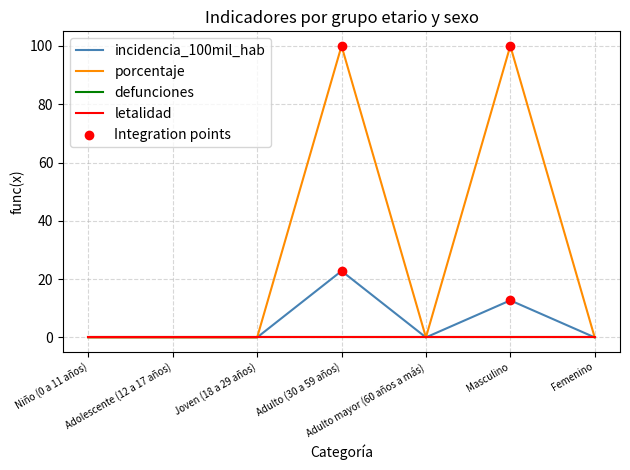

At how many categories does at least one series exceed 43?

2